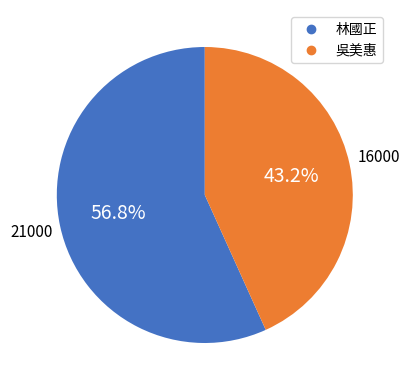

Does any single category account for the majority?

Yes